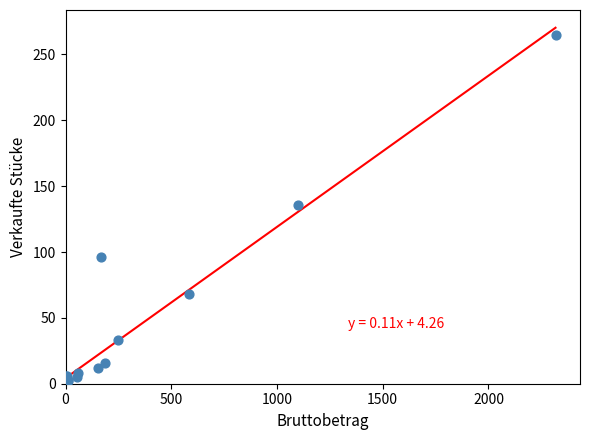

What Y value in the scatter plot is closest to 133?

136